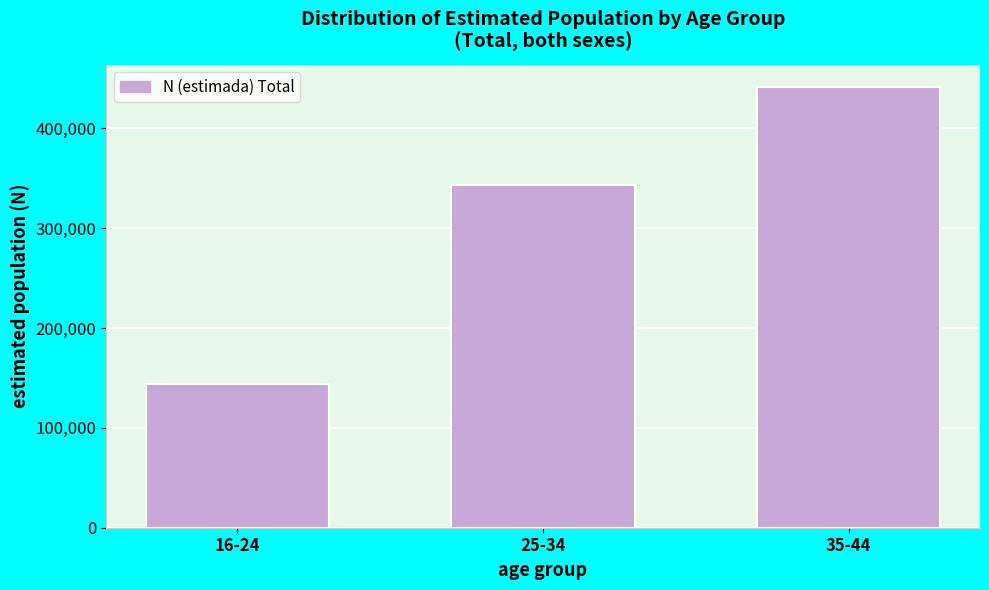

Reading left to right, extract all data points from this chart.

144146	343519	441488